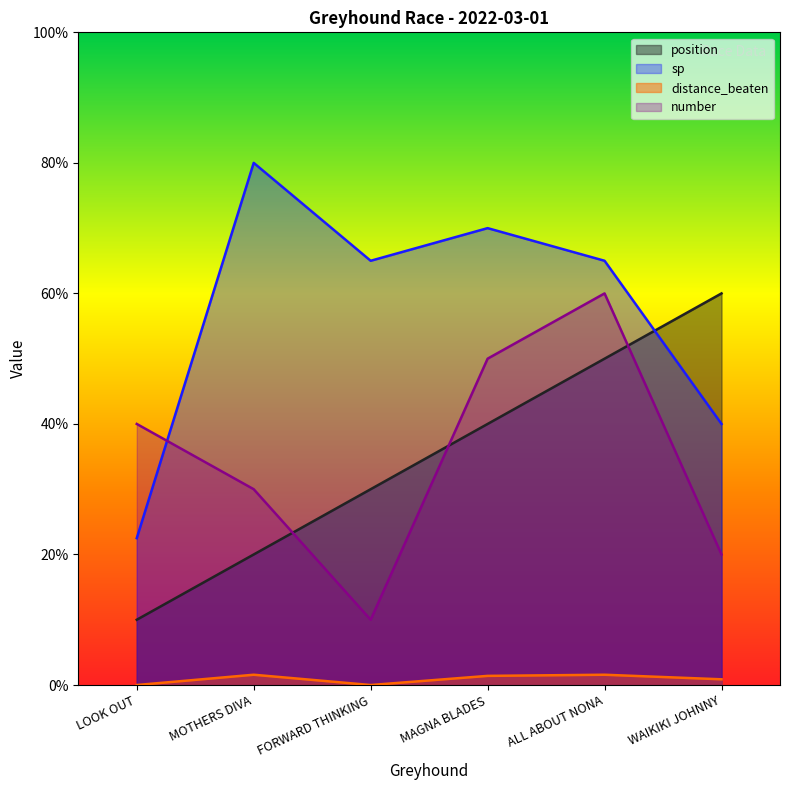

How many times do sp and number cross each other?

1